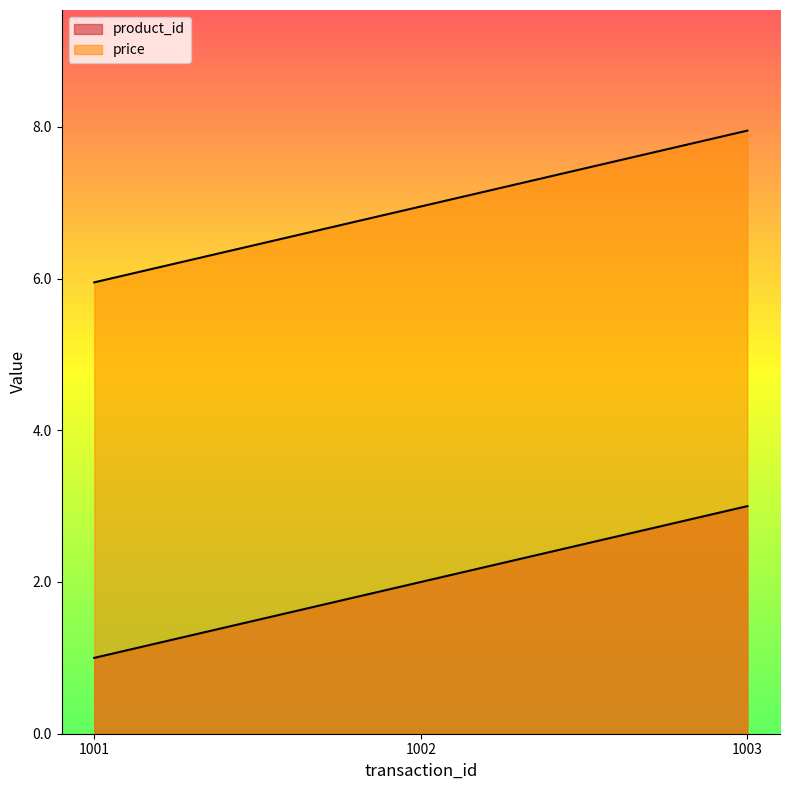

What is the difference between the product_id values at 1002 and 1001?

1.0